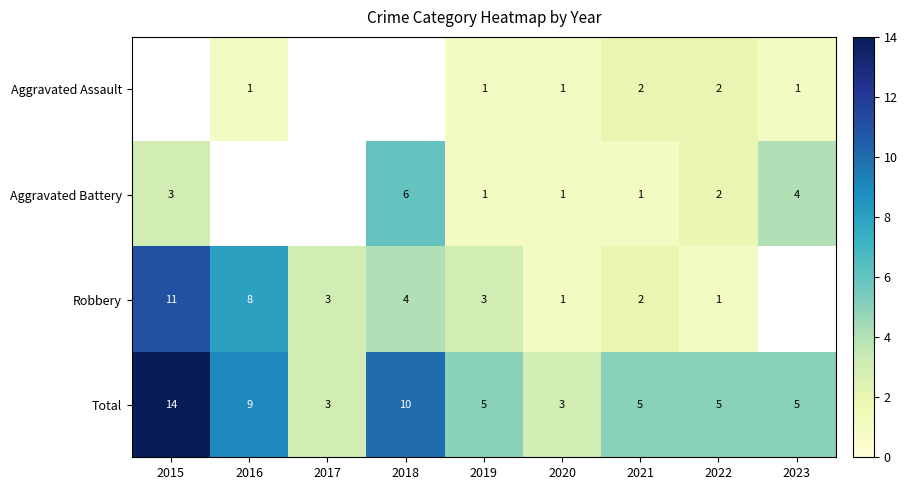

What is the greatest value displayed?

14.0